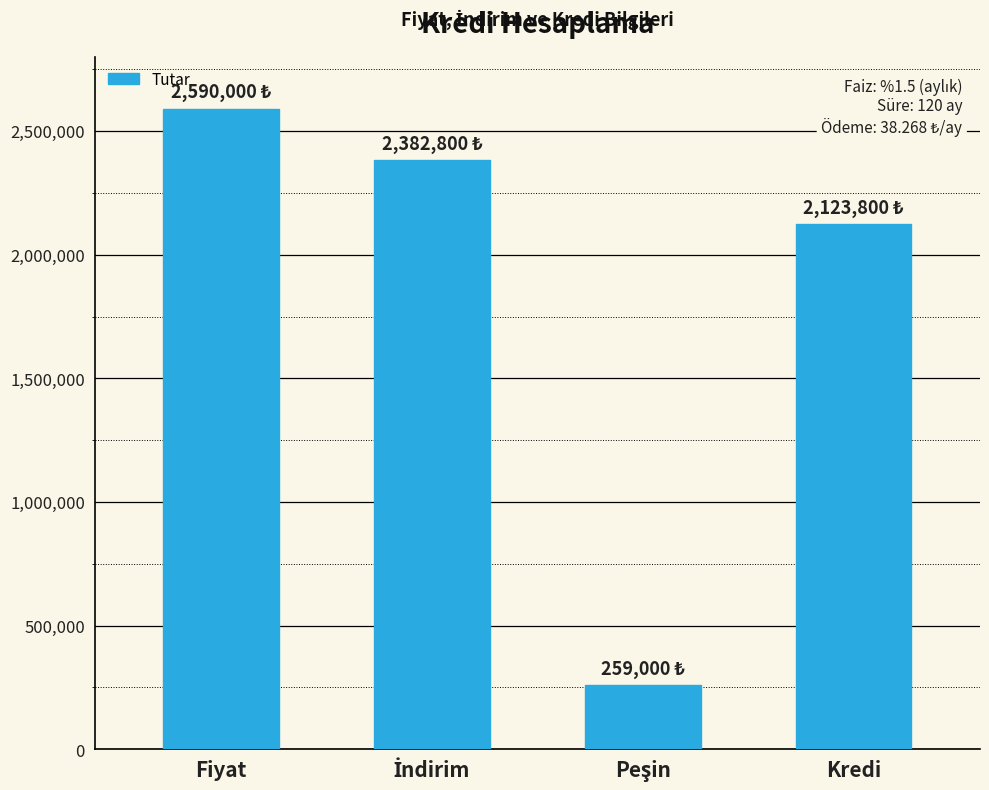

What is the smallest value displayed?

259000